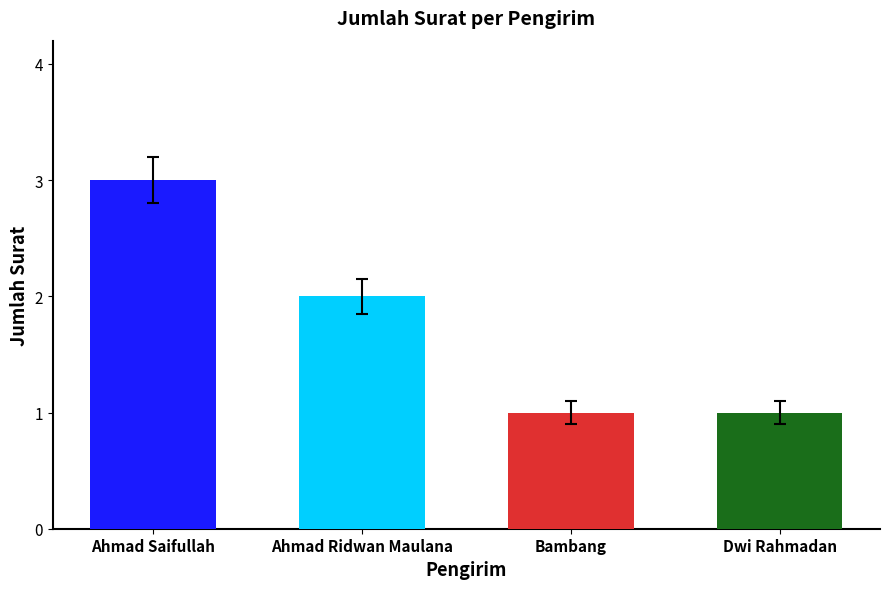

What is the ratio of the value at Dwi Rahmadan to the value at Ahmad Saifullah?

0.3